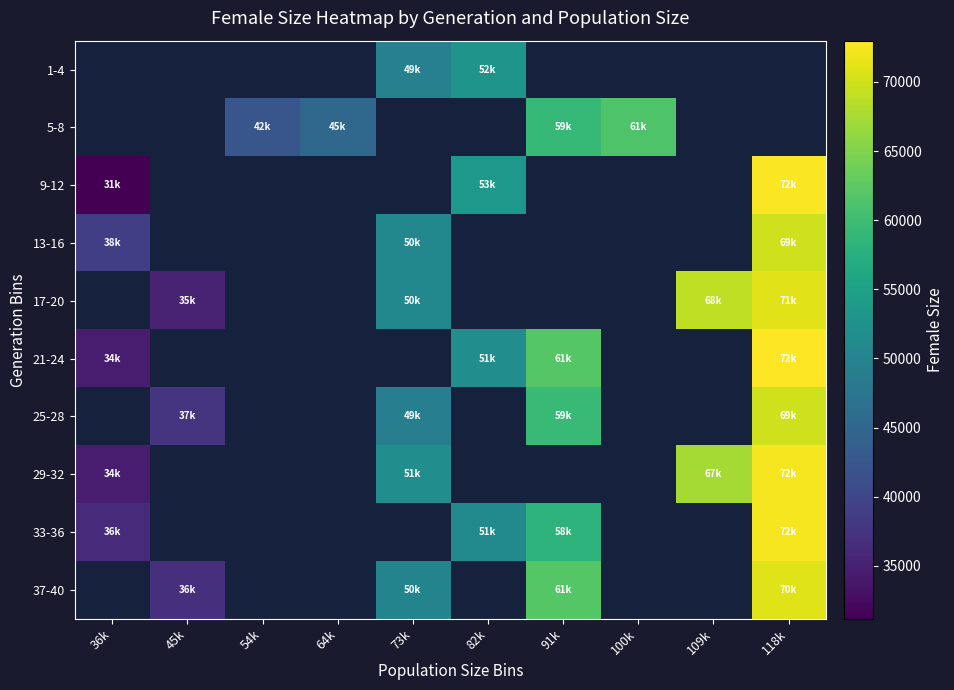

At which label does 13-16 reach its minimum?

36k